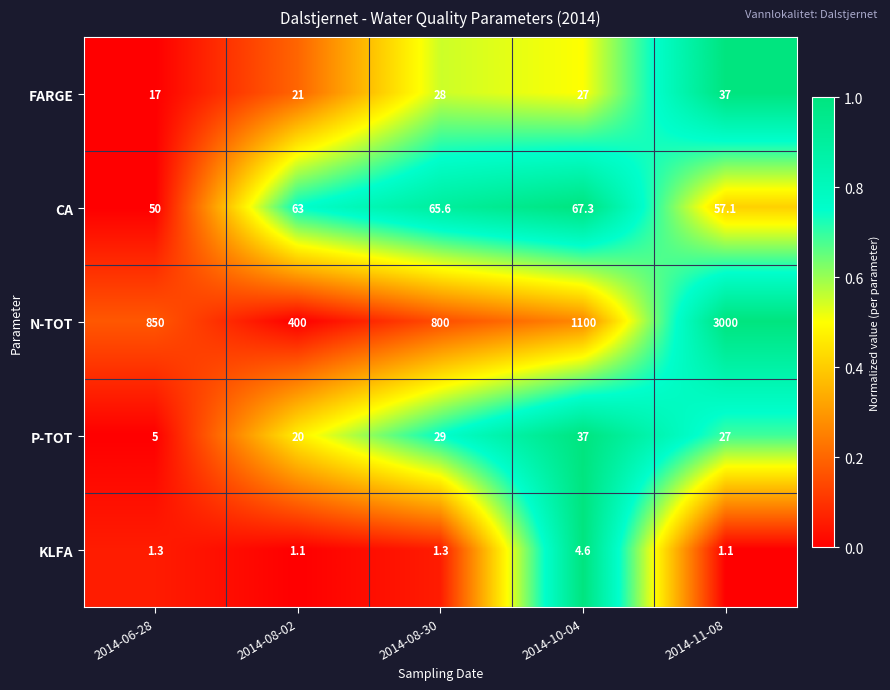

Reading right to left, transcribe all the data shown in this chart.

FARGE: 2014-11-08=37.0	2014-10-04=27.0	2014-08-30=28.0	2014-08-02=21.0	2014-06-28=17.0
CA: 2014-11-08=57.1	2014-10-04=67.3	2014-08-30=65.6	2014-08-02=63.0	2014-06-28=50.0
N-TOT: 2014-11-08=3000.0	2014-10-04=1100.0	2014-08-30=800.0	2014-08-02=400.0	2014-06-28=850.0
P-TOT: 2014-11-08=27.0	2014-10-04=37.0	2014-08-30=29.0	2014-08-02=20.0	2014-06-28=5.0
KLFA: 2014-11-08=1.1	2014-10-04=4.6	2014-08-30=1.3	2014-08-02=1.1	2014-06-28=1.3